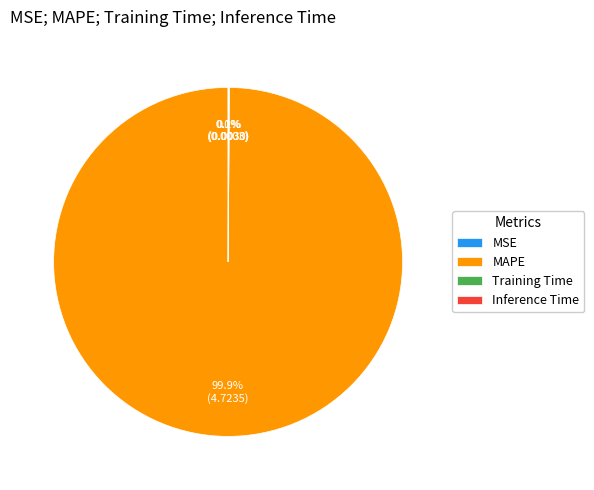

Does any single category account for the majority?

Yes